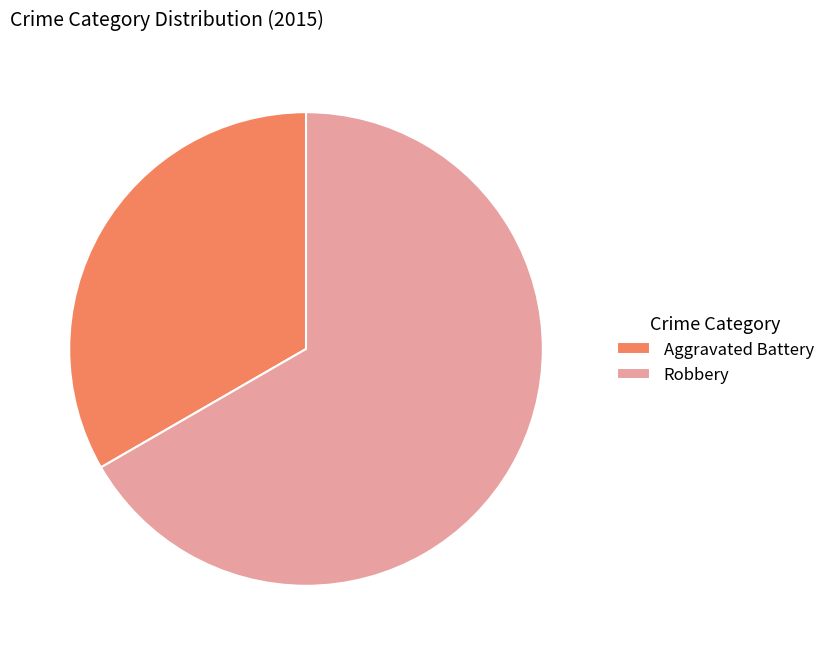

Combined, do Robbery and Aggravated Battery account for over 50%?

Yes